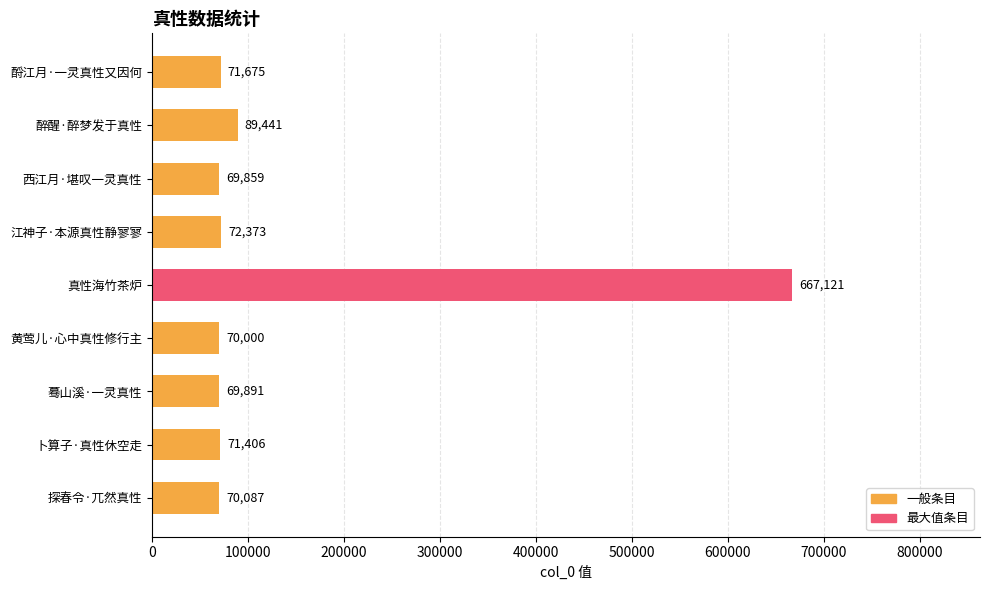

List the labels in order of value, smallest first.

西江月·堪叹一灵真性, 蓦山溪·一灵真性, 黄莺儿·心中真性修行主, 探春令·兀然真性, 卜算子·真性休空走, 酹江月·一灵真性又因何, 江神子·本源真性静寥寥, 醉醒·醉梦发于真性, 真性海竹茶炉